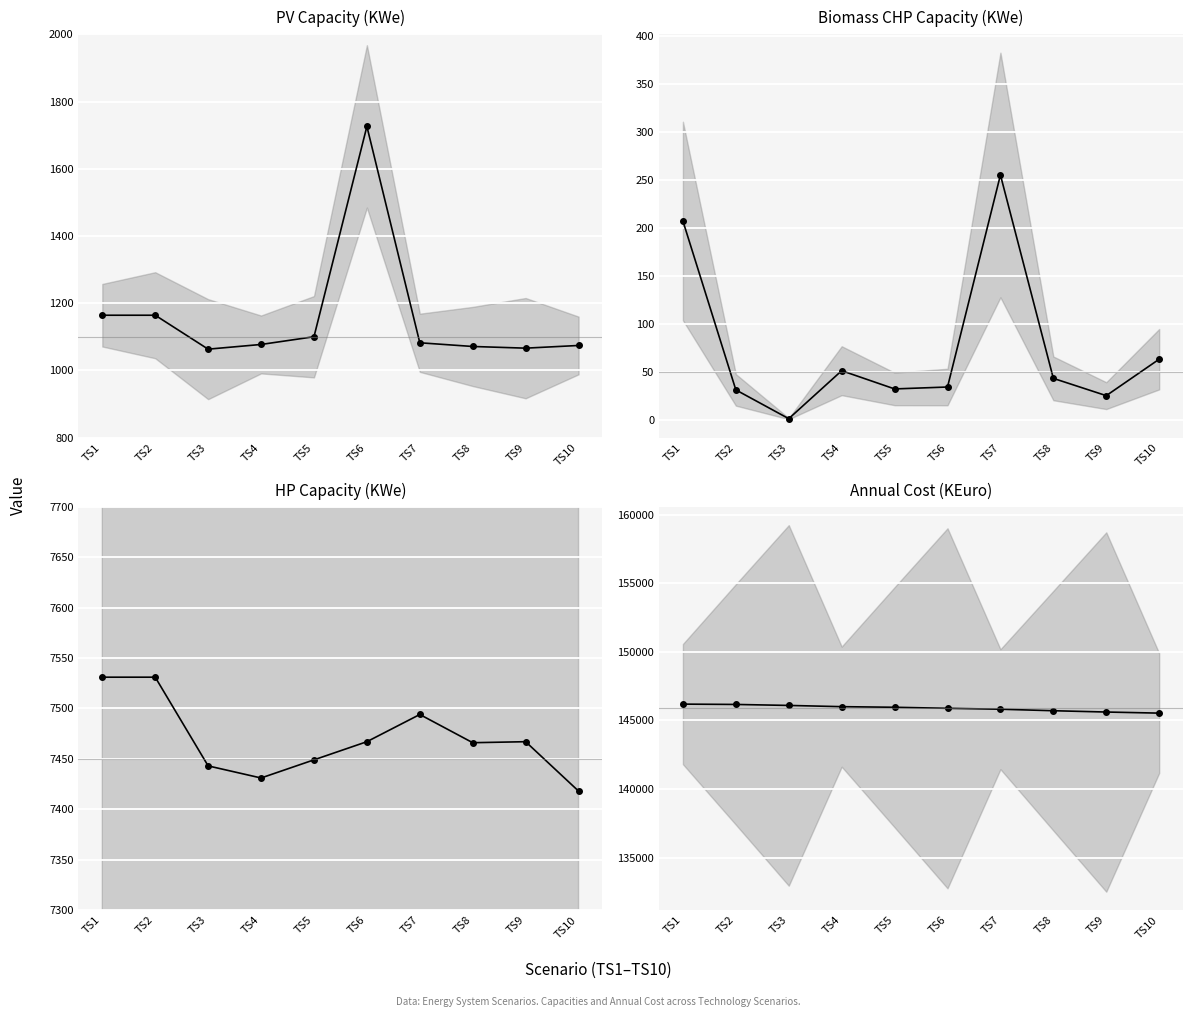

What value does the Biomass_CHP_Cap series have at TS8, to the nearest 10?

40